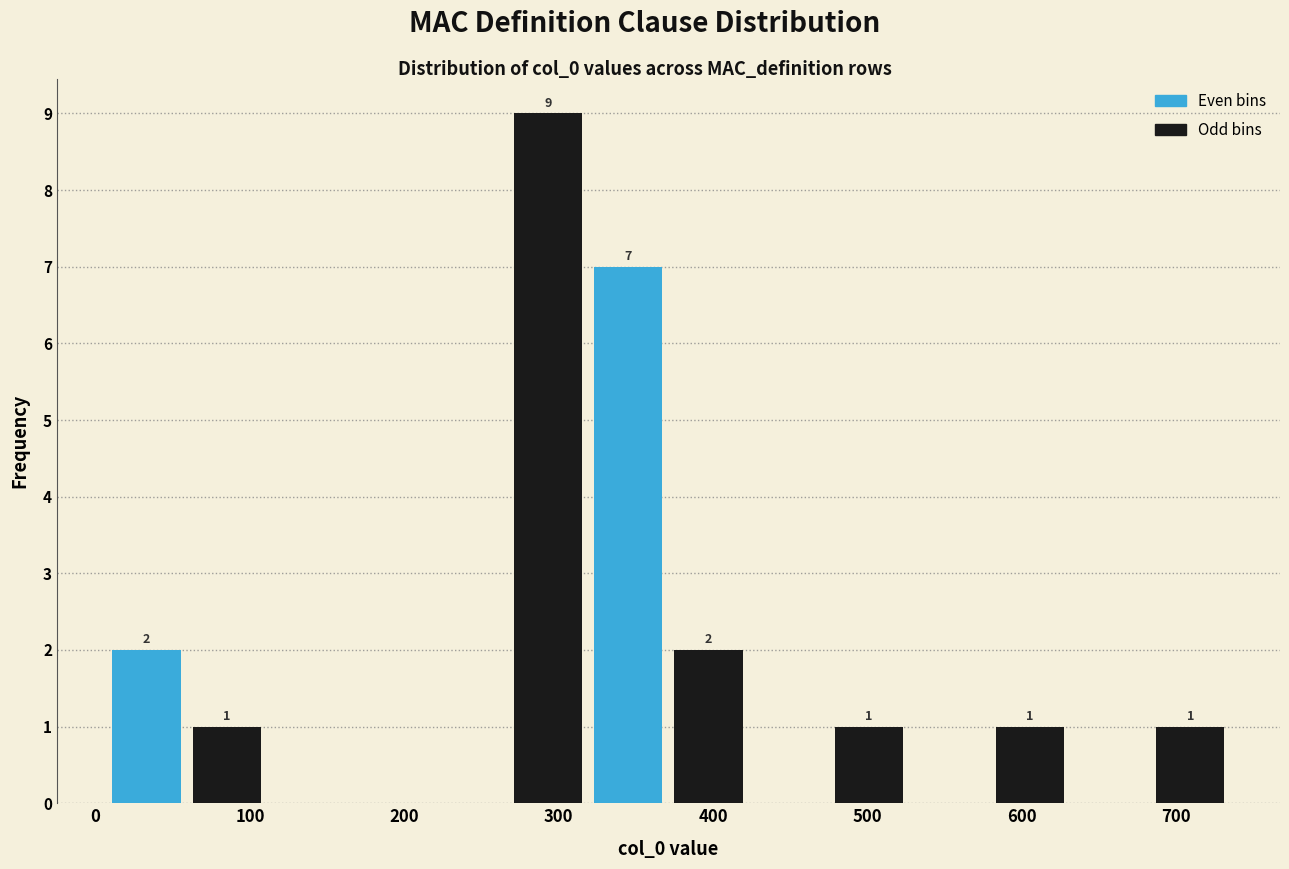

Which range on the x-axis has the tallest bar?

267 to 319